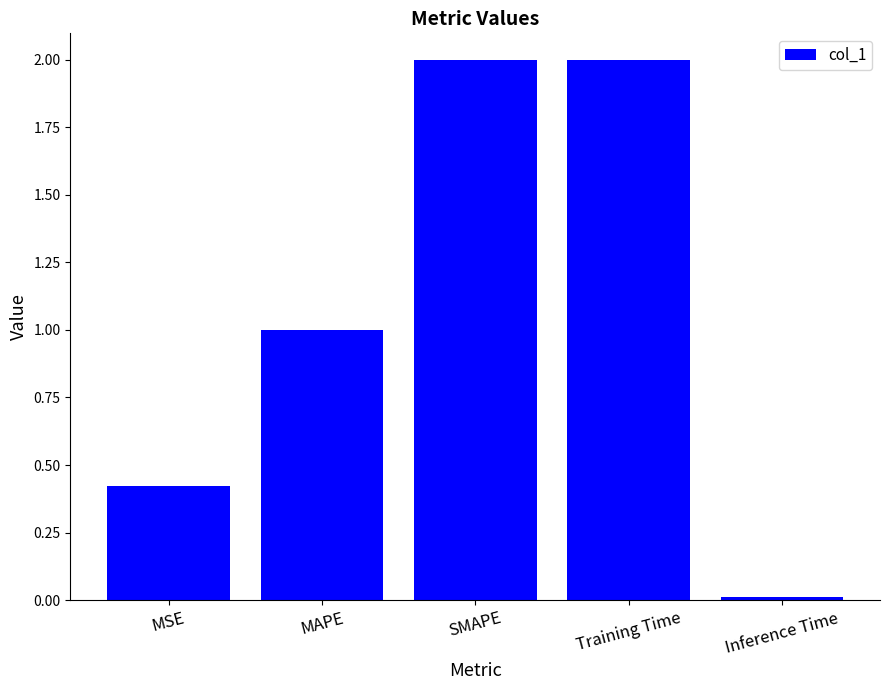

What is the difference between the maximum and minimum values?

2.0